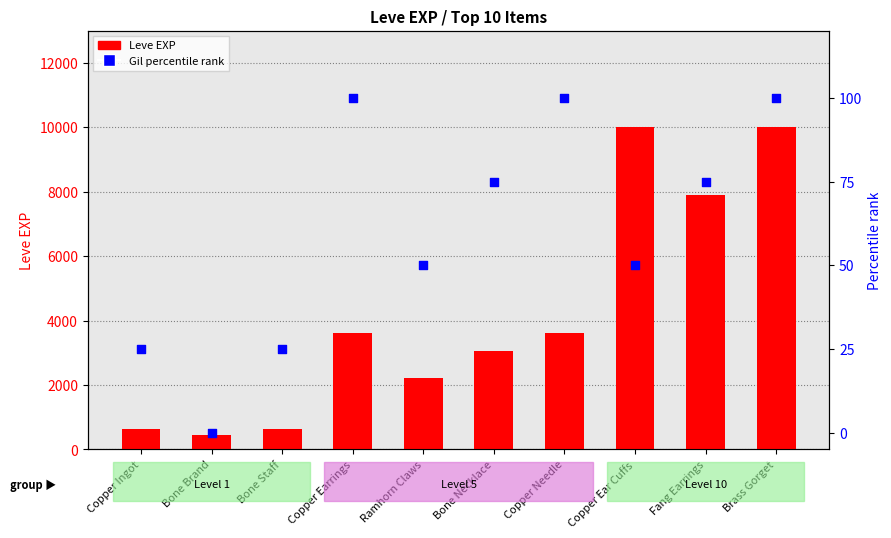

At which category is the sum across all series the highest?

Brass Gorget